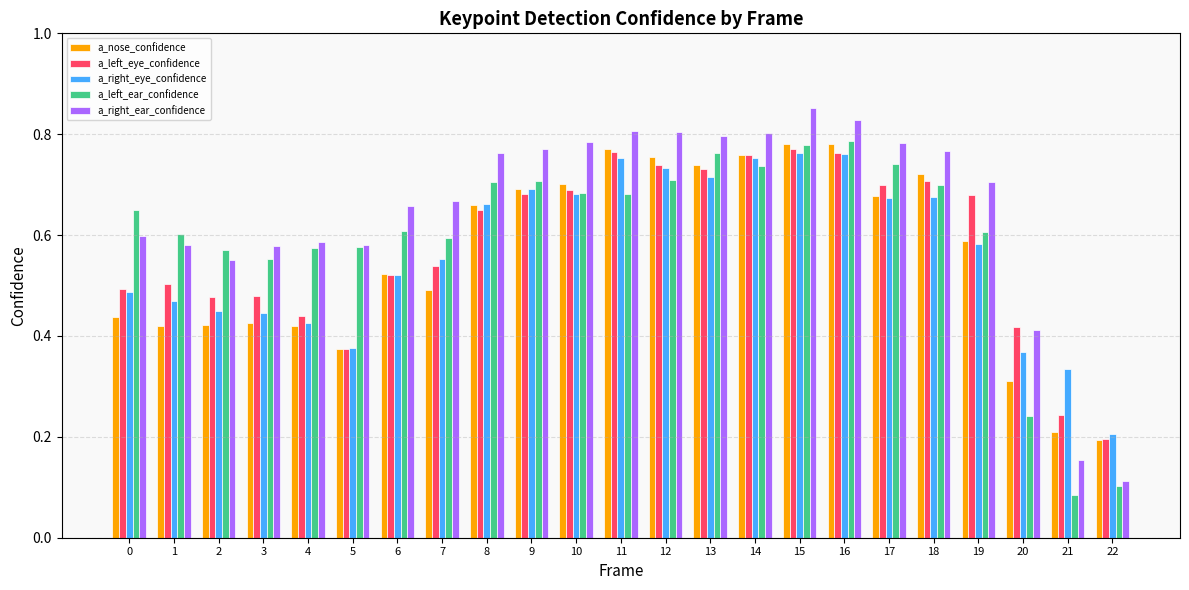

At which label is a_nose_confidence closest to 0?

22